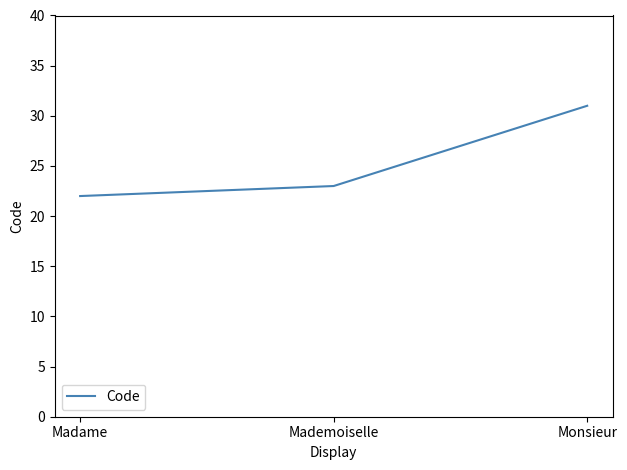

Which category has the highest value across all series?

Monsieur